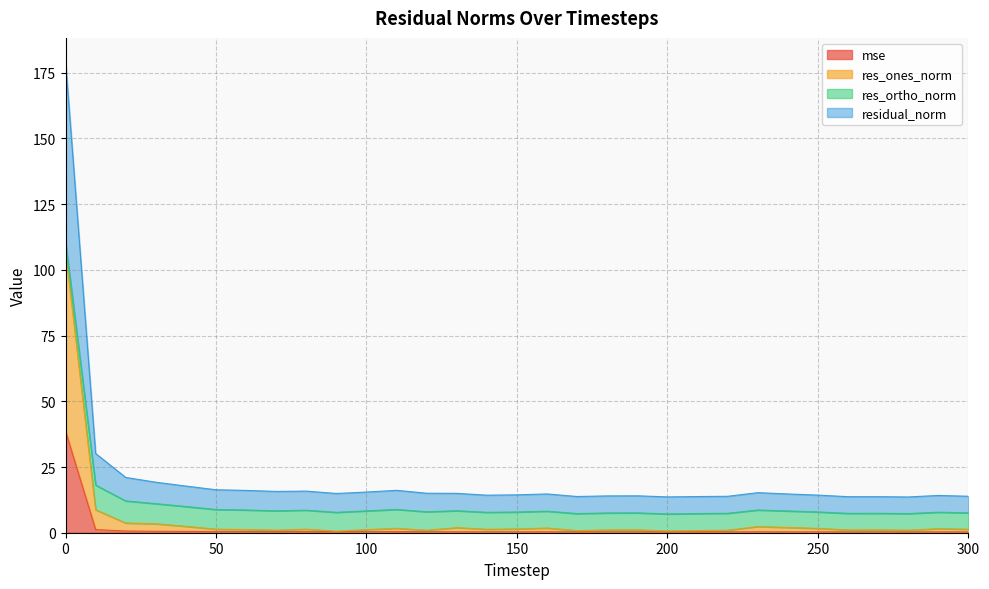

True or false: res_ones_norm and residual_norm cross at least once.

False